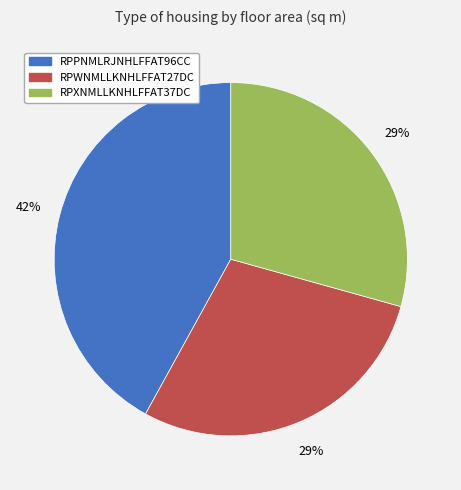

What is the largest slice in the pie chart?

RPPNMLRJNHLFFAT96CC